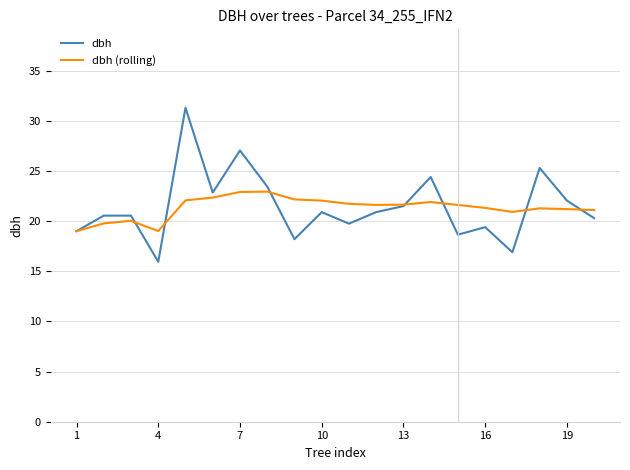

True or false: dbh and dbh (rolling) cross at least once.

True